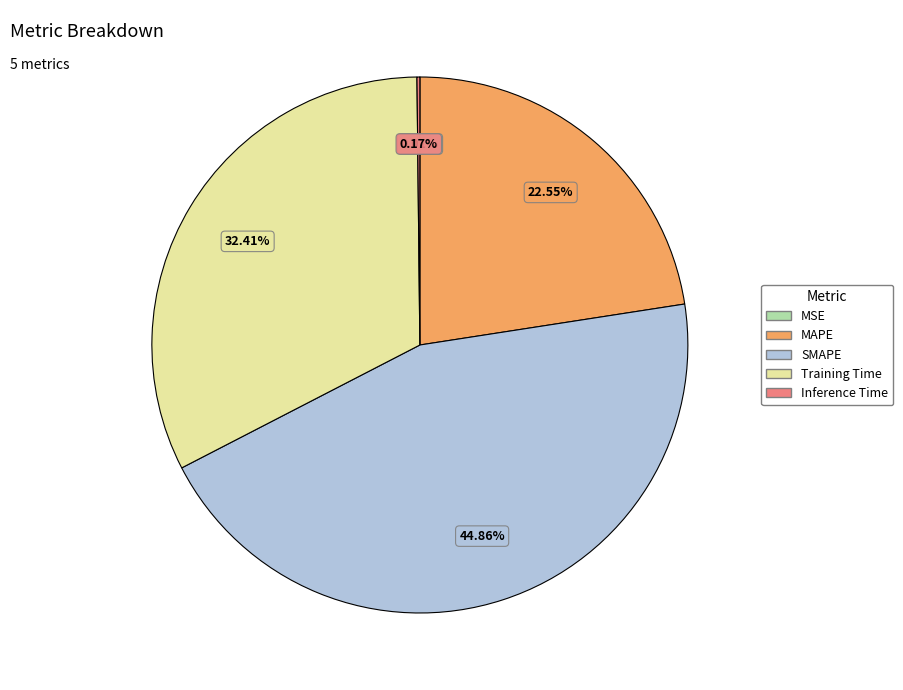

Is the sum of SMAPE and Training Time greater than half?

Yes